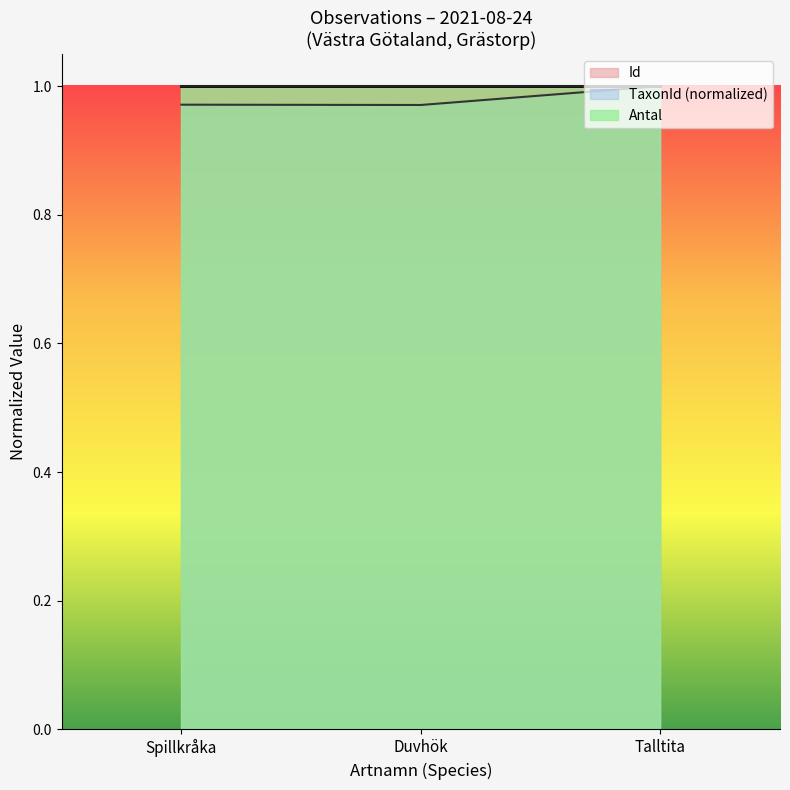

Count the Id values in the range 0 to 1.

3